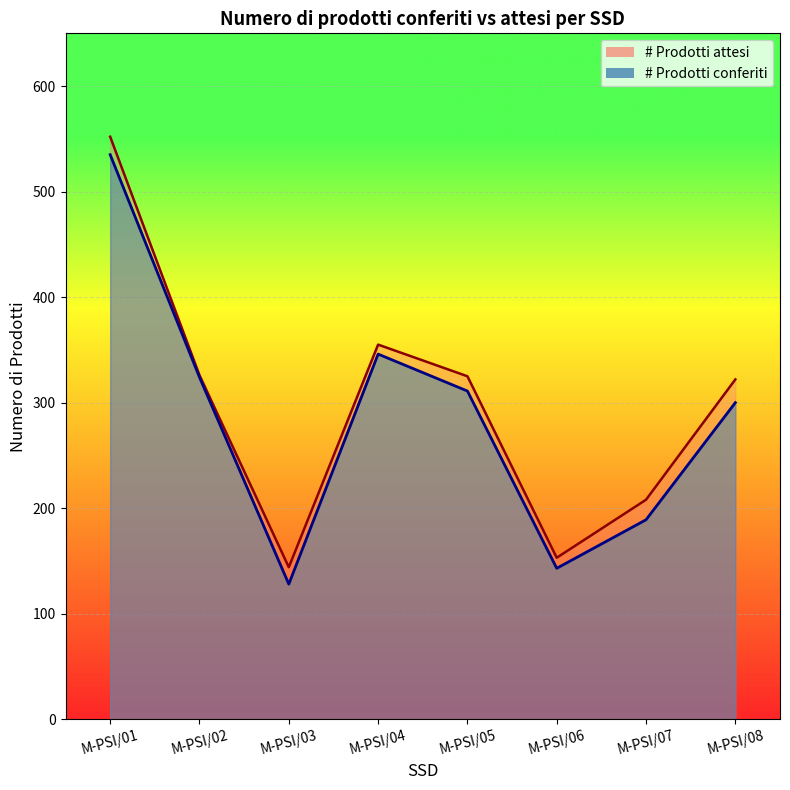

List the series in order of their overall mean, lowest first.

# Prodotti conferiti, # Prodotti attesi